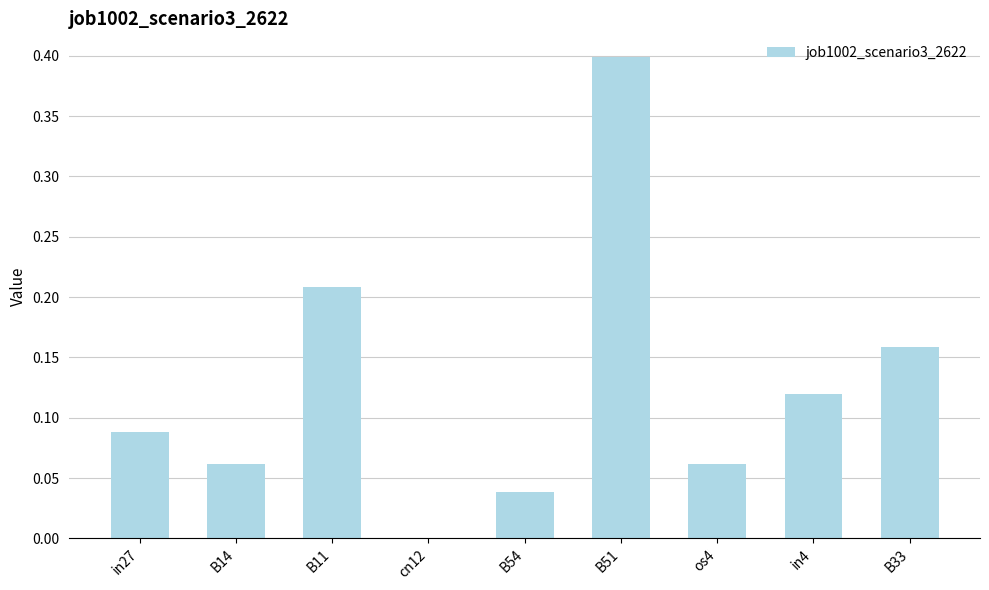

The chart shows a value of 0.1 at B54. True or false?

False